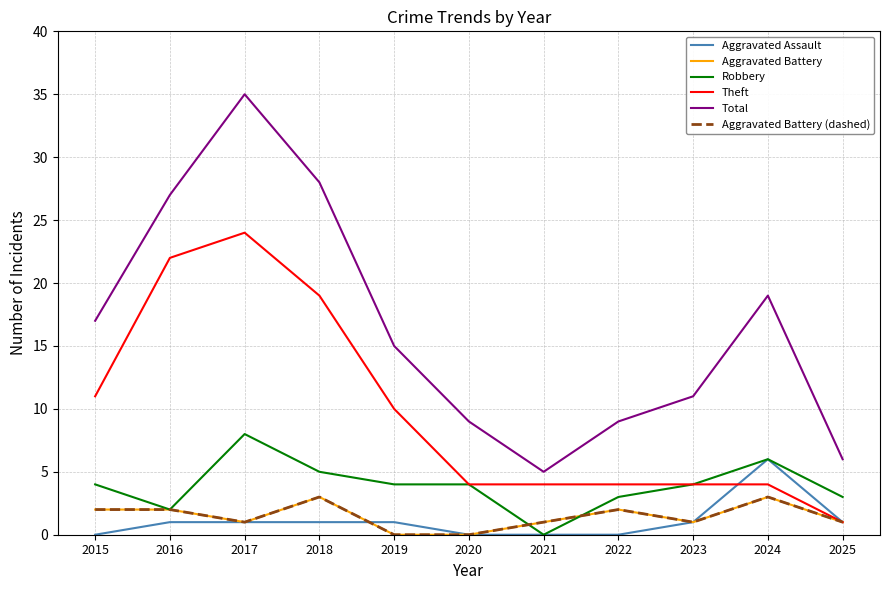

Does the chart have visible grid lines?

Yes